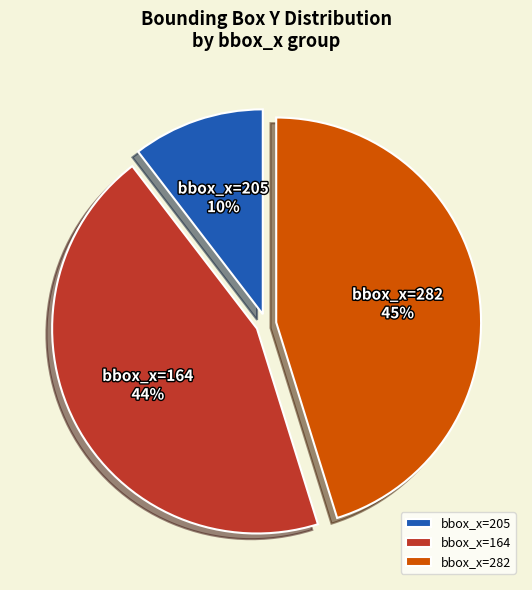

Combined, do bbox_x=282 and bbox_x=205 account for over 50%?

Yes